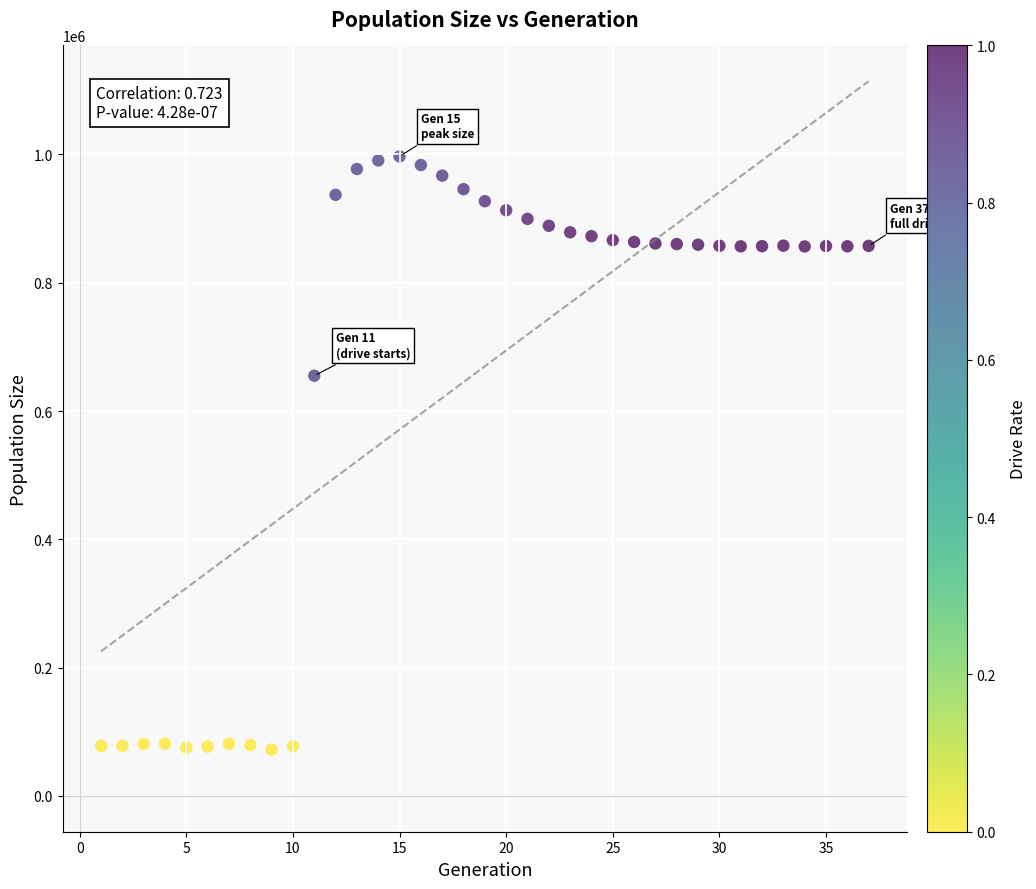

What is the range of X values (max minus min)?

36